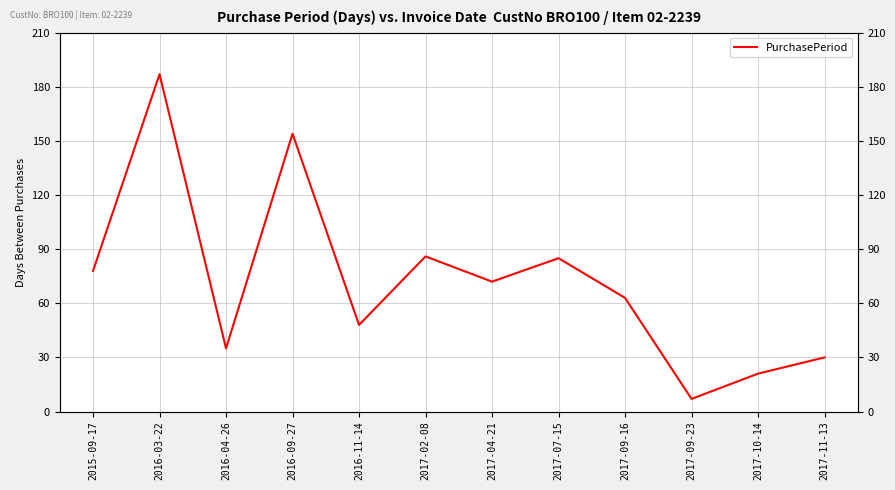

What is the ratio of the value at 2017-10-14 to the value at 2016-04-26?

0.6